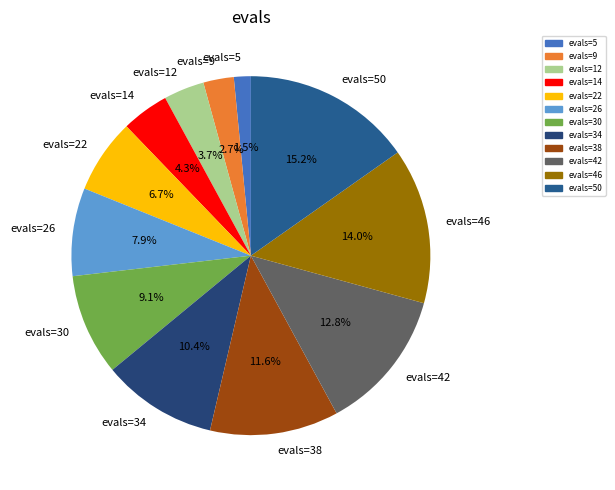

Rank the categories by value from lowest to highest.

evals=5, evals=9, evals=12, evals=14, evals=22, evals=26, evals=30, evals=34, evals=38, evals=42, evals=46, evals=50